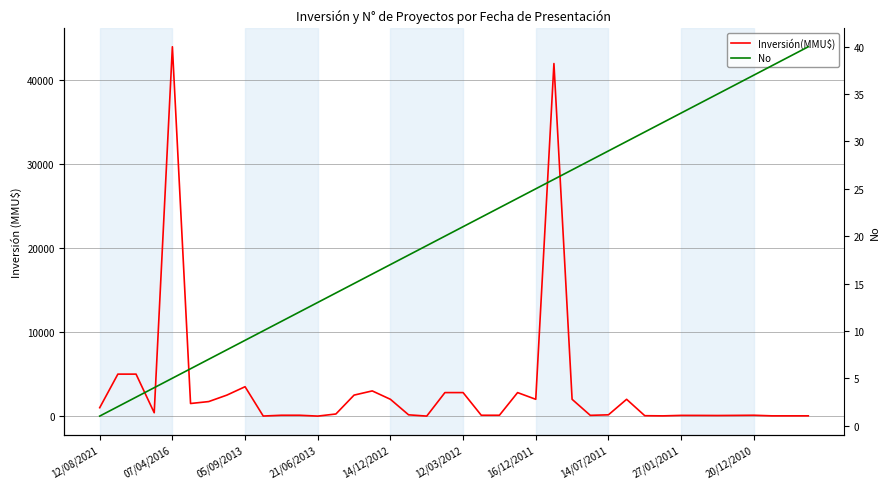

List the series in order of their peak value, lowest first.

No, Inversión(MMU$)